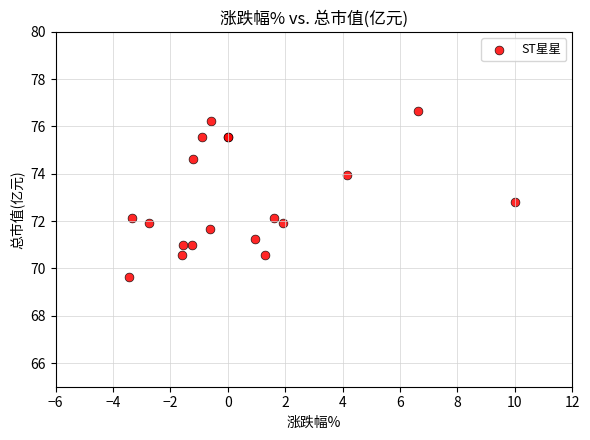

What Y value in the scatter plot is closest to 73?

72.8